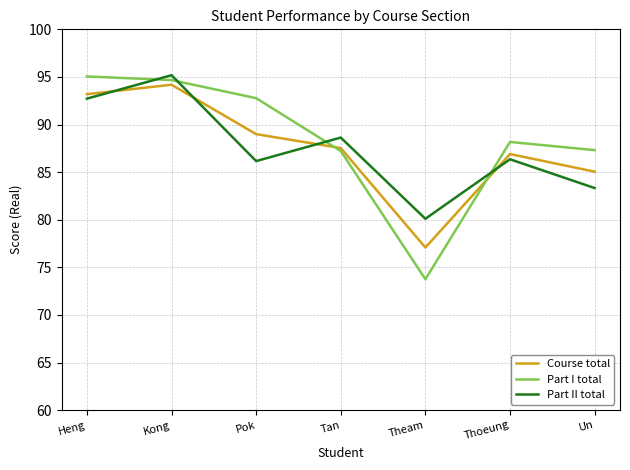

What position from the left is Theam?

5